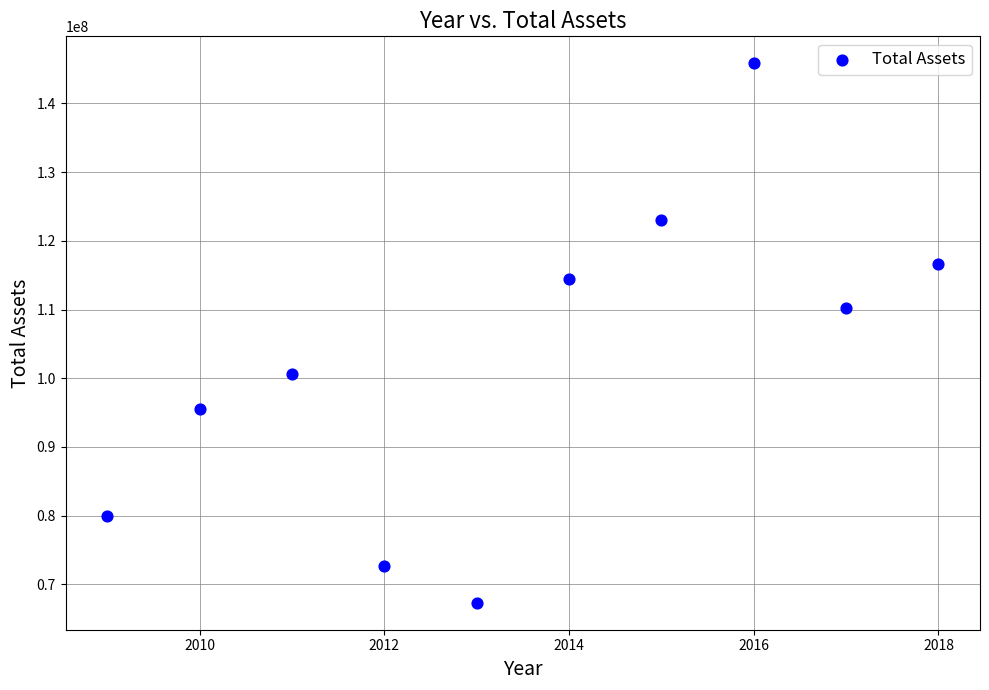

What is the average Y value?

102611823